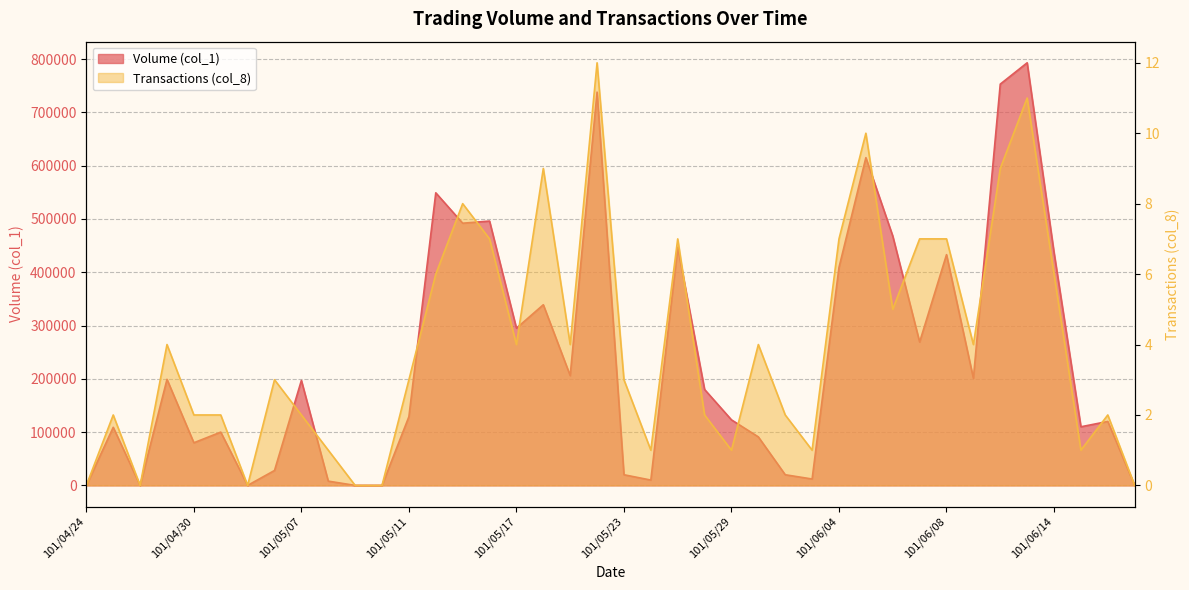

How many data points does each series have?

40